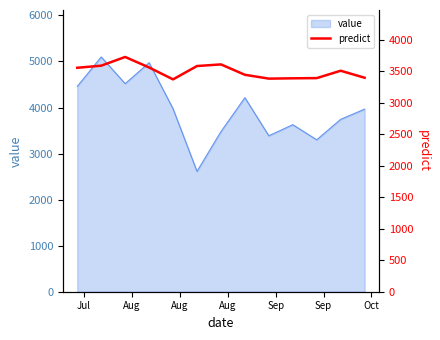

What is the highest value of the value series?

5098